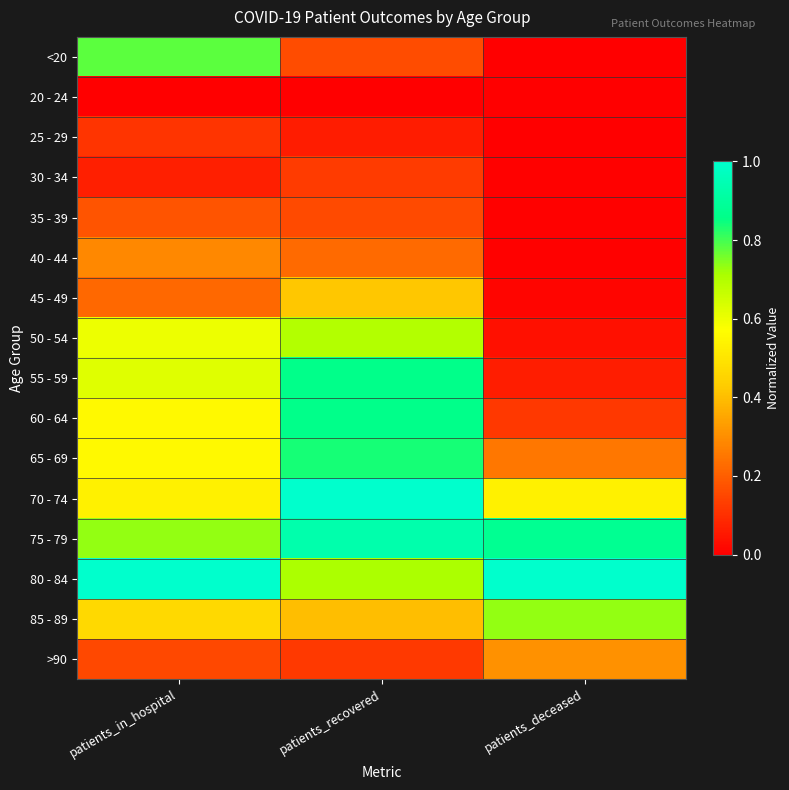

Which series has the largest range (max minus min)?

55 - 59